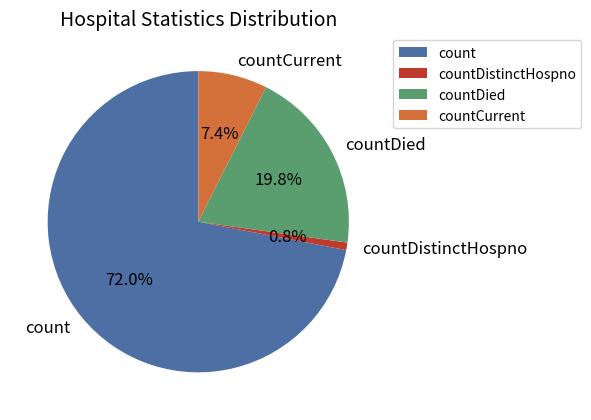

How many segments does this pie chart have?

4